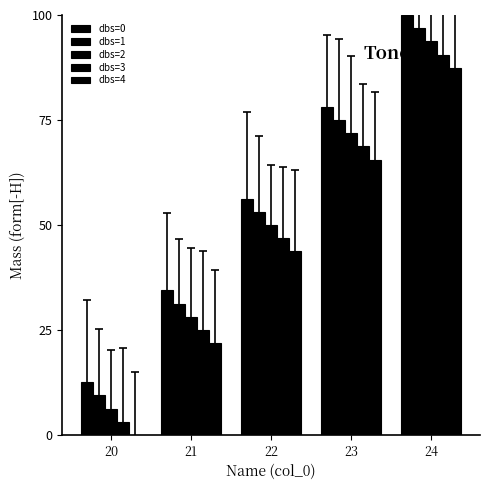

Which series has the largest total across all categories?

dbs=0